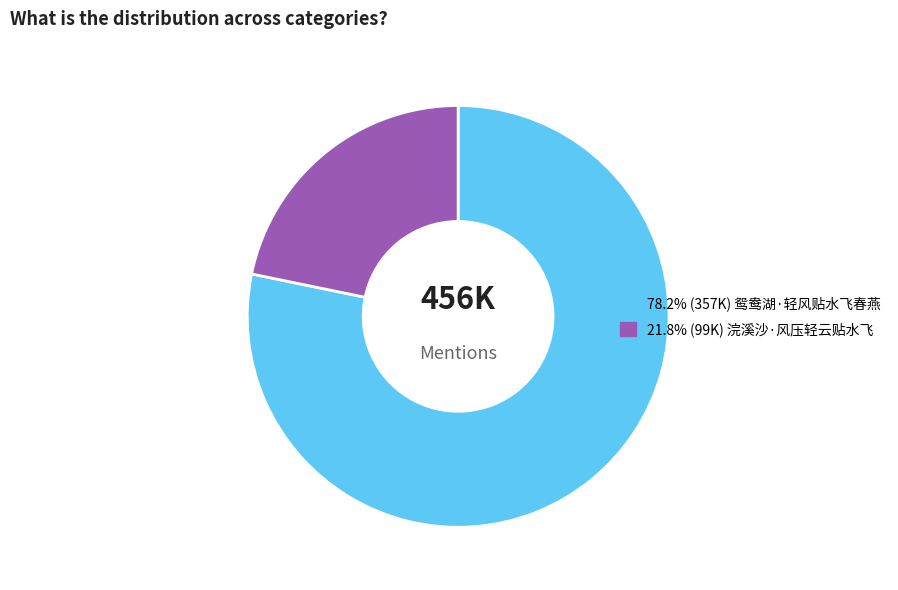

Is there any slice that represents more than half of the pie?

Yes